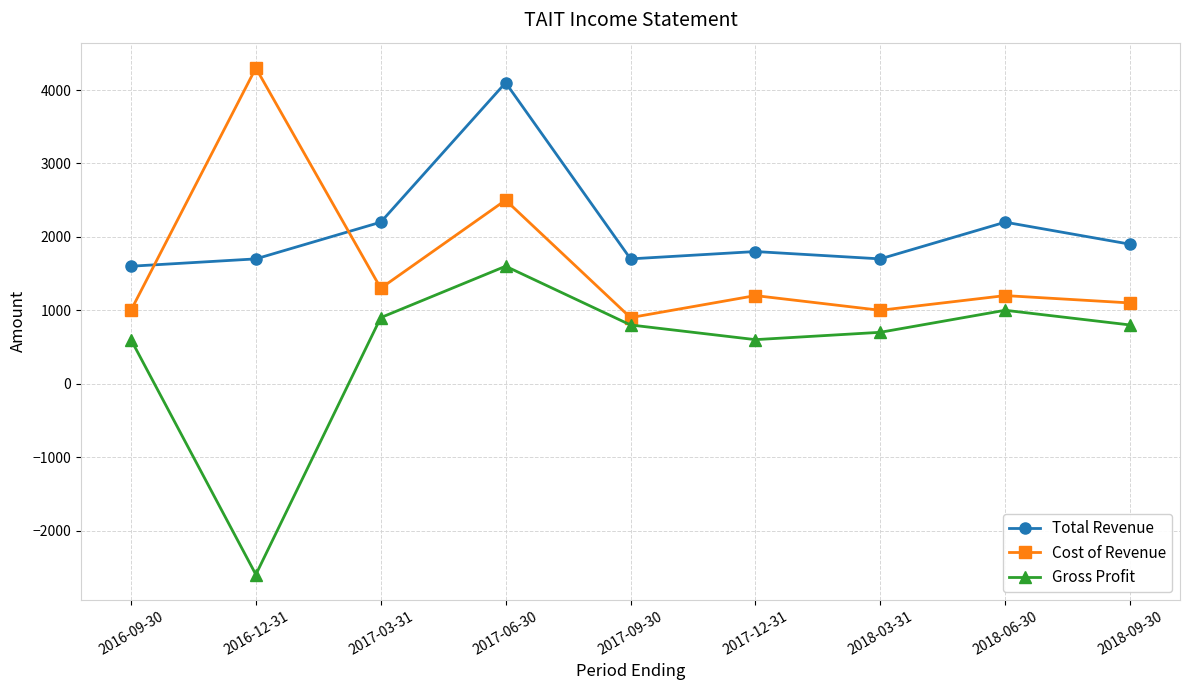

Where does the Cost of Revenue series first go above 1200?

2016-12-31